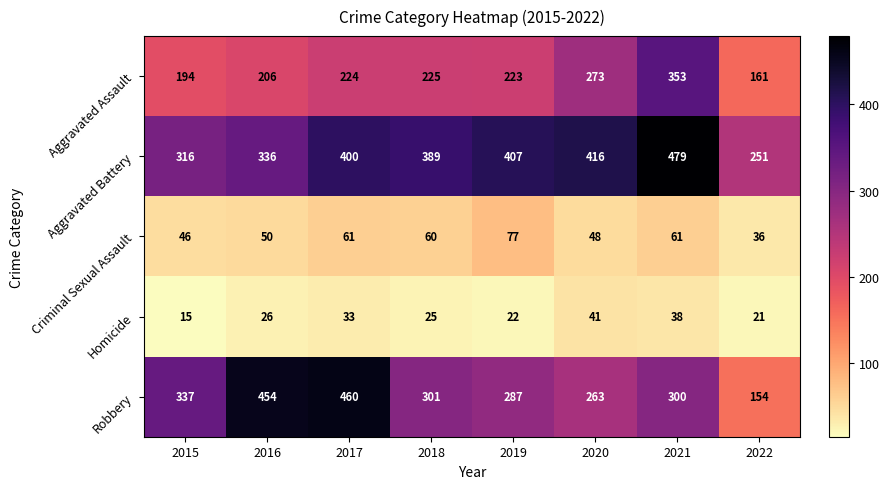

The value of Homicide at 2018 is 25. True or false?

True